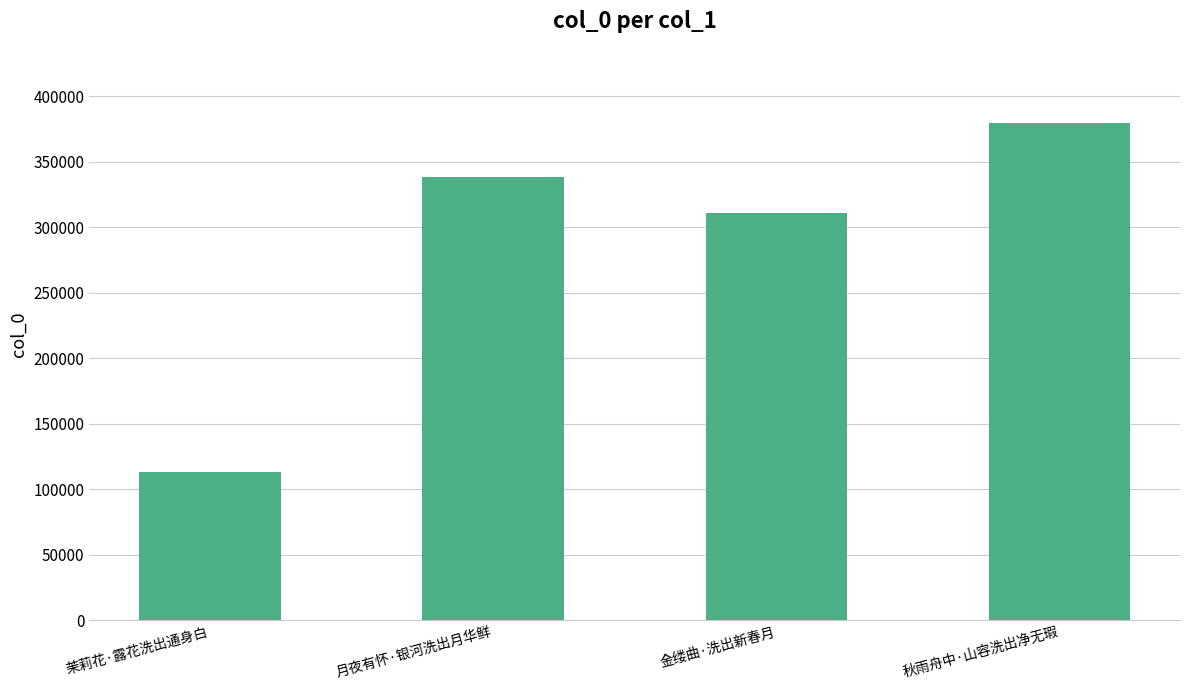

What is the average value?

285332